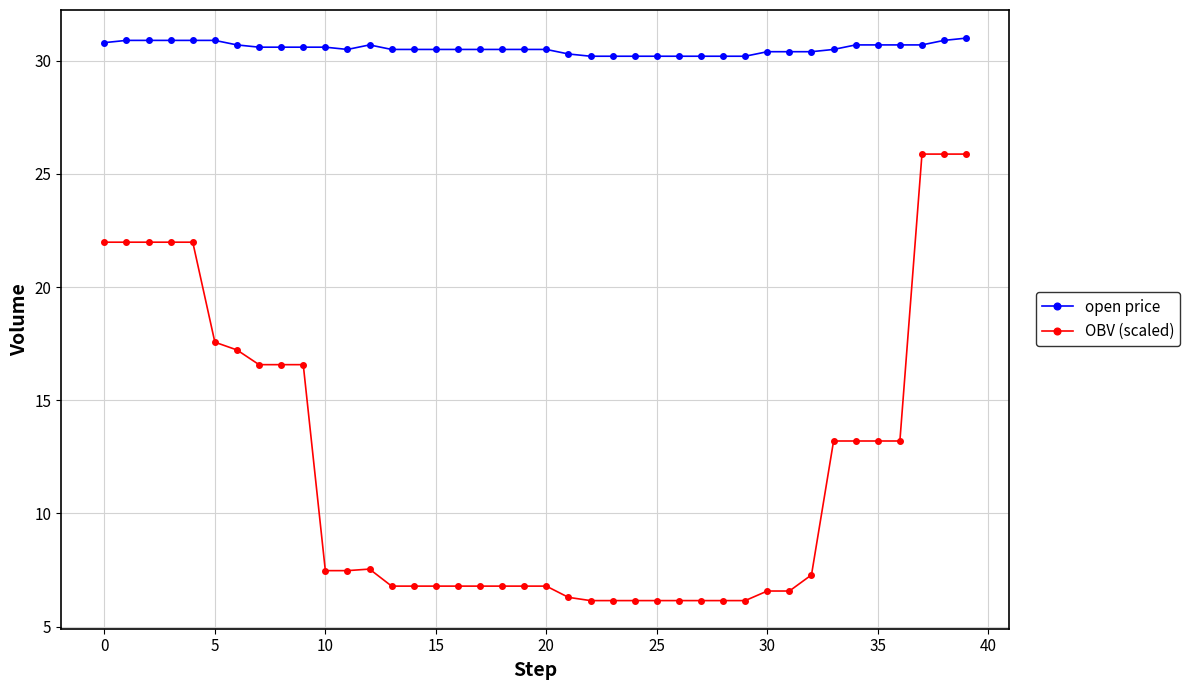

What is the value of the OBV (scaled) point at the 31st from the left?

6.6